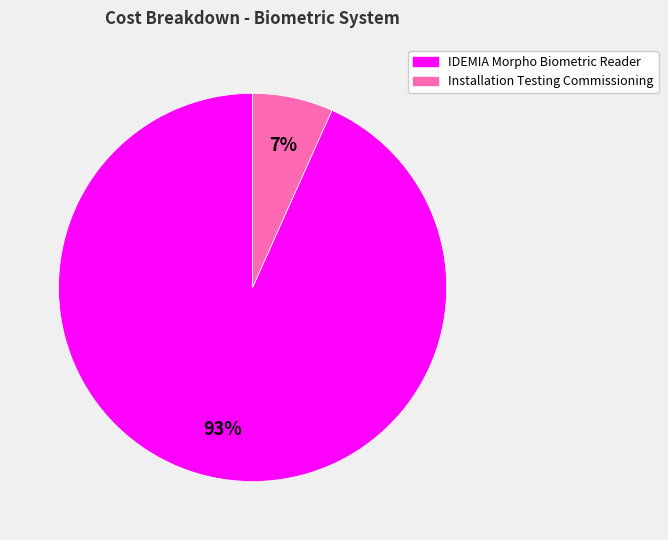

Is it true that Installation Testing Commissioning is 14% of the pie?

False